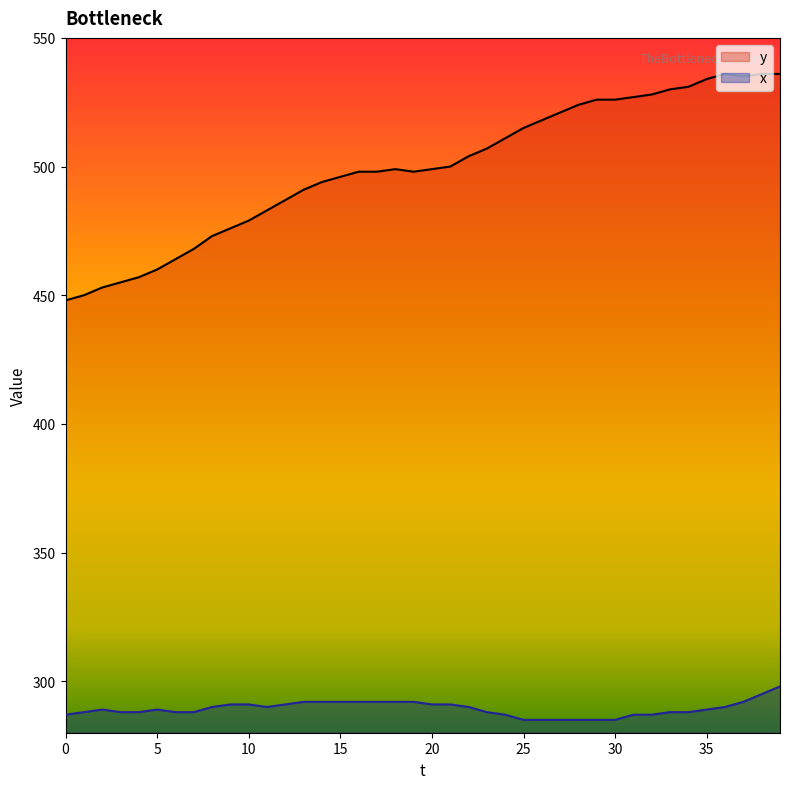

What is the value of the x point at the 4th from the left?

288